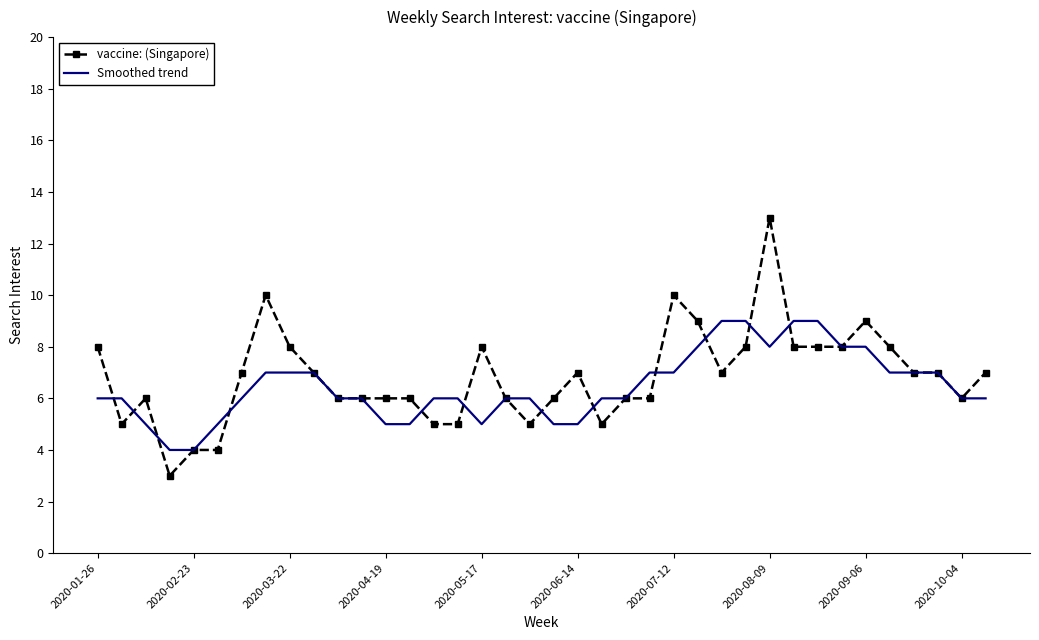

What is the greatest value displayed?

13